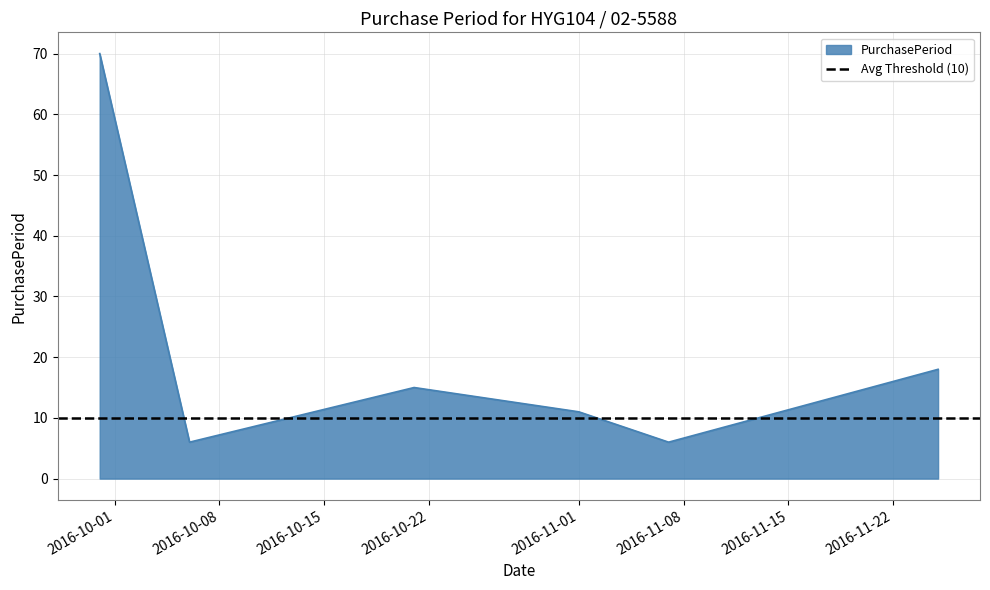

Reading left to right, extract all data points from this chart.

2016-09-30=70	2016-10-06=6	2016-10-21=15	2016-11-01=11	2016-11-07=6	2016-11-25=18